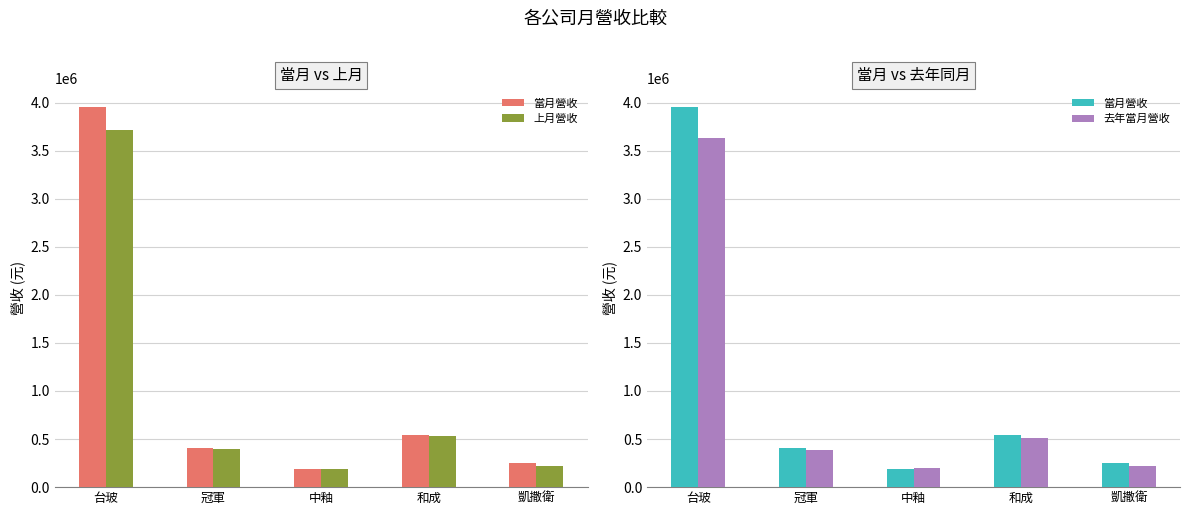

At how many categories does at least one series exceed 1107853?

1